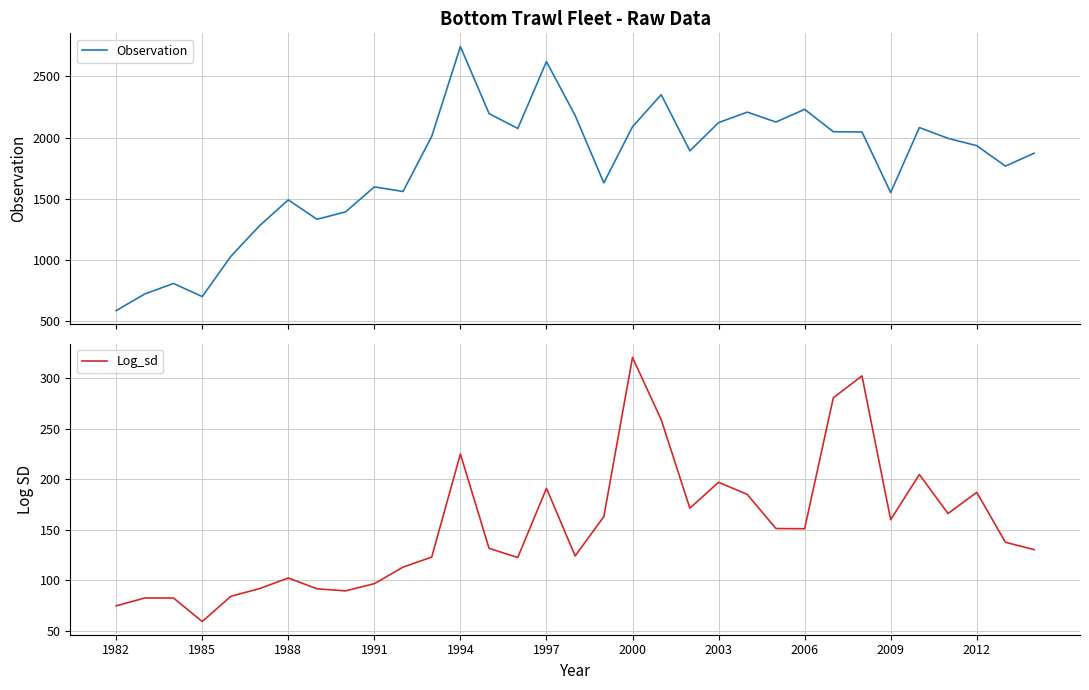

What is the minimum value for Observation?

583.2